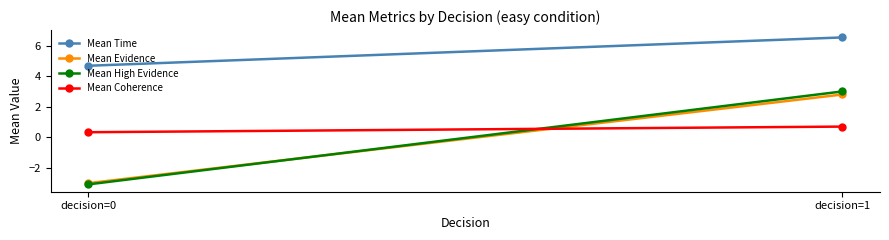

What is the difference between the highest and lowest values at decision=0?

7.8